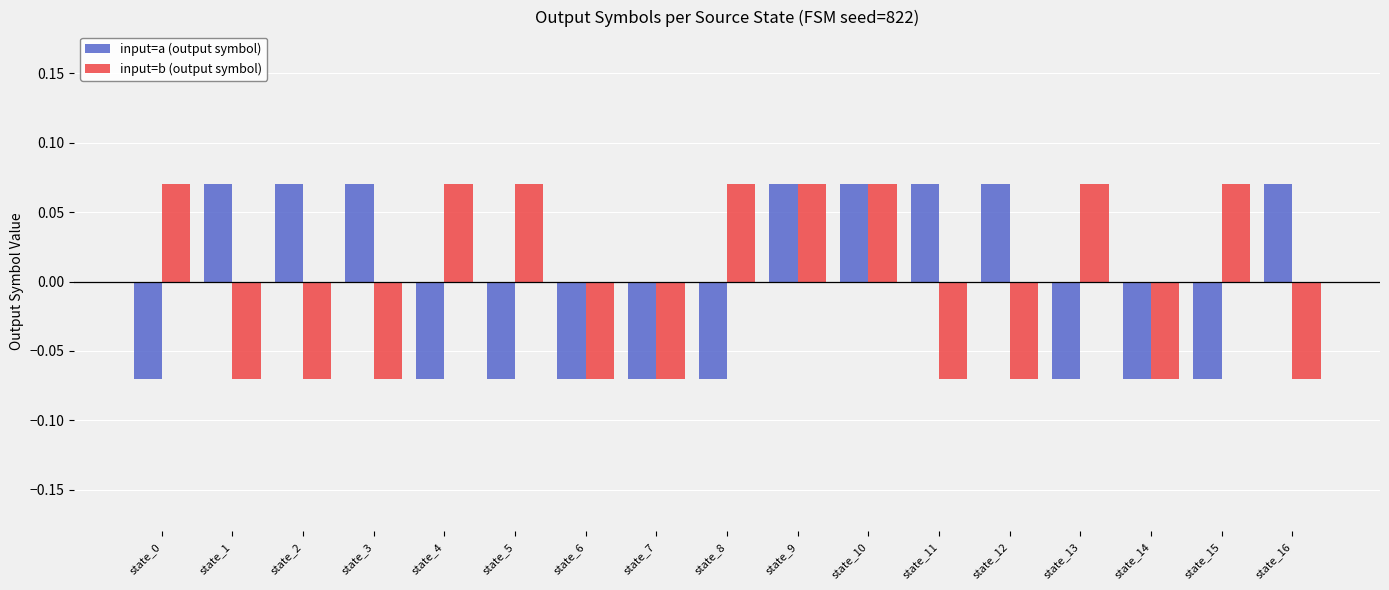

Is it true that input=b (output symbol) equals 0.0 at state_4?

False